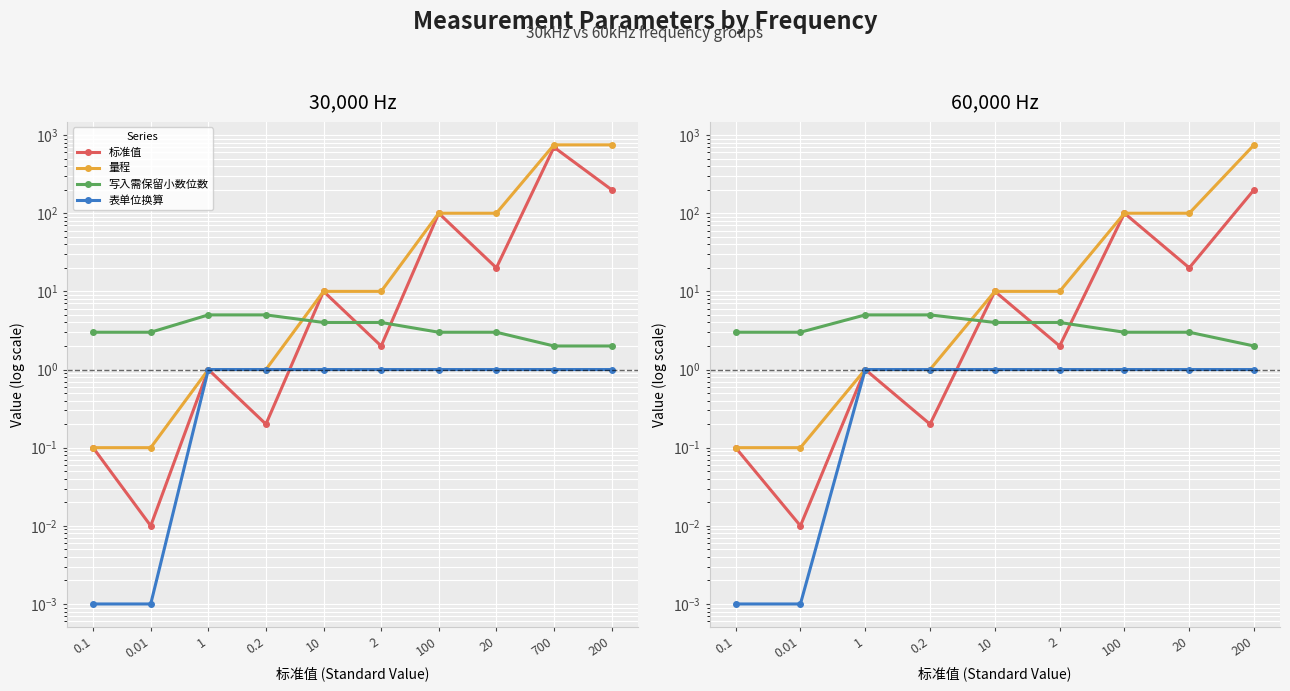

What are all the series names shown in the legend?

标准值, 量程, 写入需保留小数位数, 表单位换算